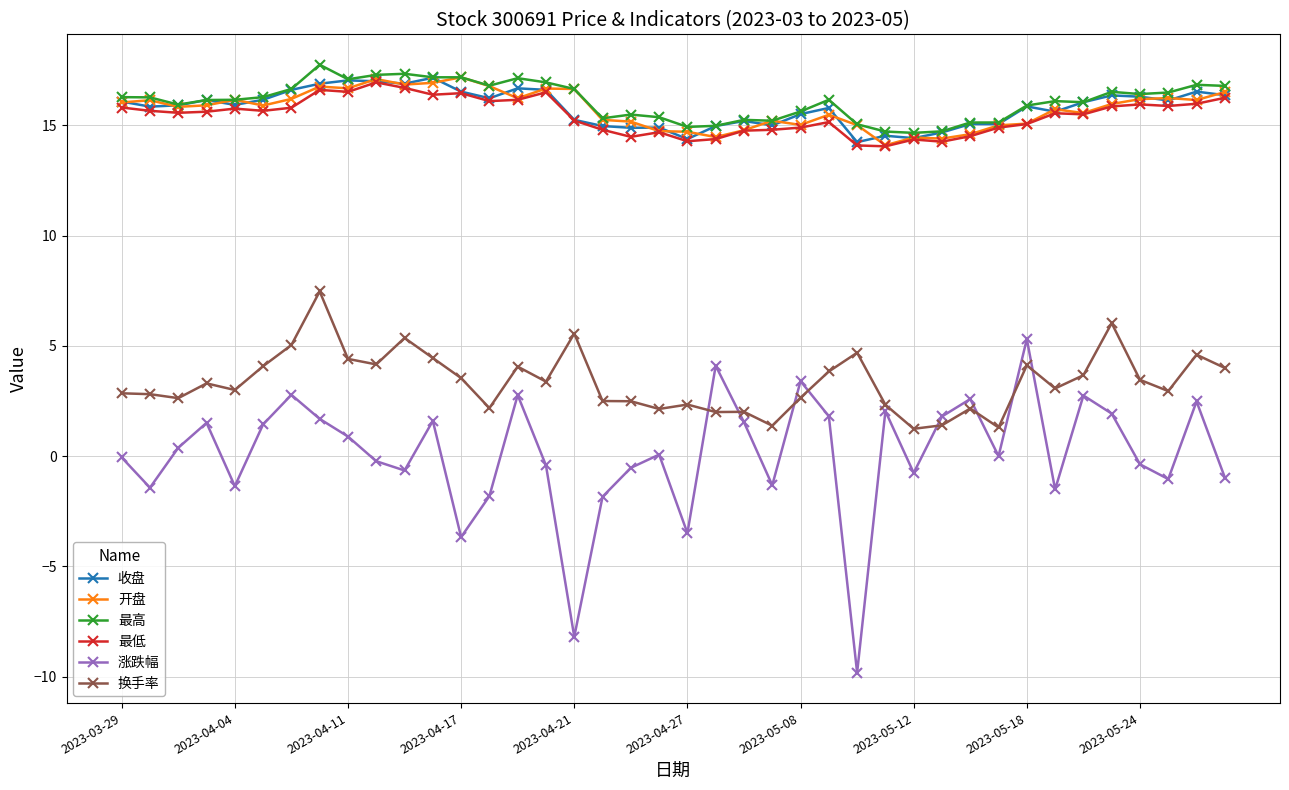

What is the value of the 开盘 point at the 19th from the left?

15.2